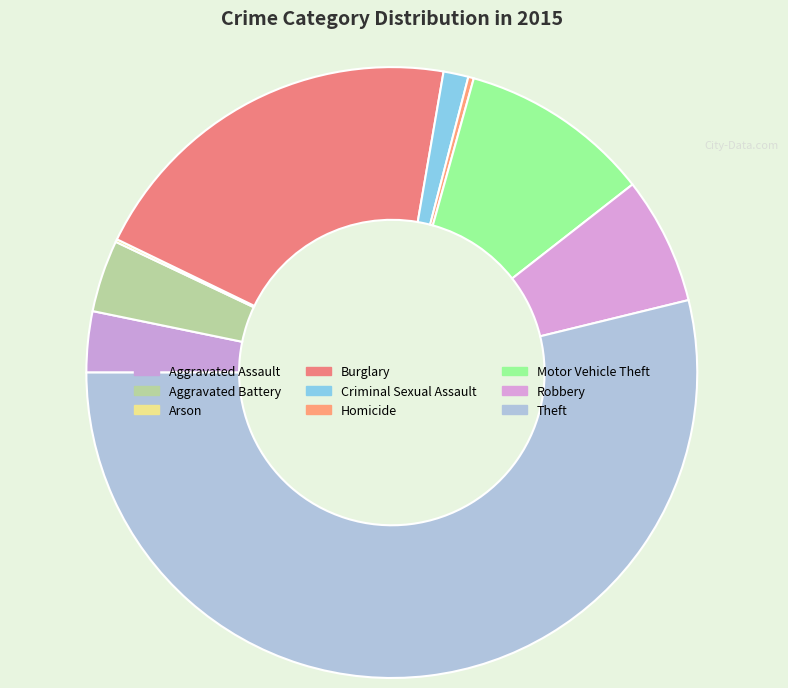

Rank the categories by value from lowest to highest.

Arson, Homicide, Criminal Sexual Assault, Aggravated Assault, Aggravated Battery, Robbery, Motor Vehicle Theft, Burglary, Theft